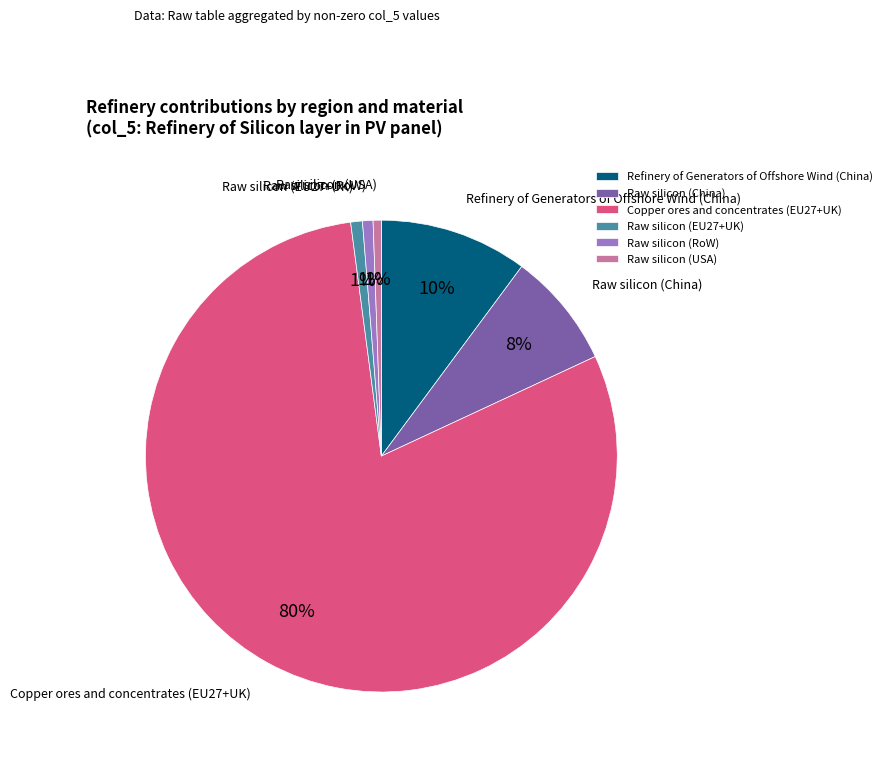

What is the largest slice in the pie chart?

Copper ores and concentrates (EU27+UK)